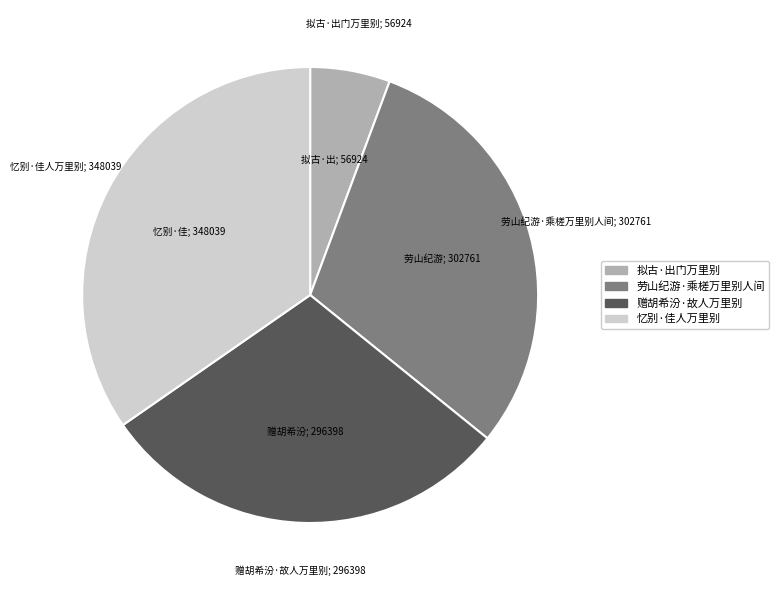

Is the sum of 劳山纪游·乘槎万里别人间 and 拟古·出门万里别 greater than half?

No